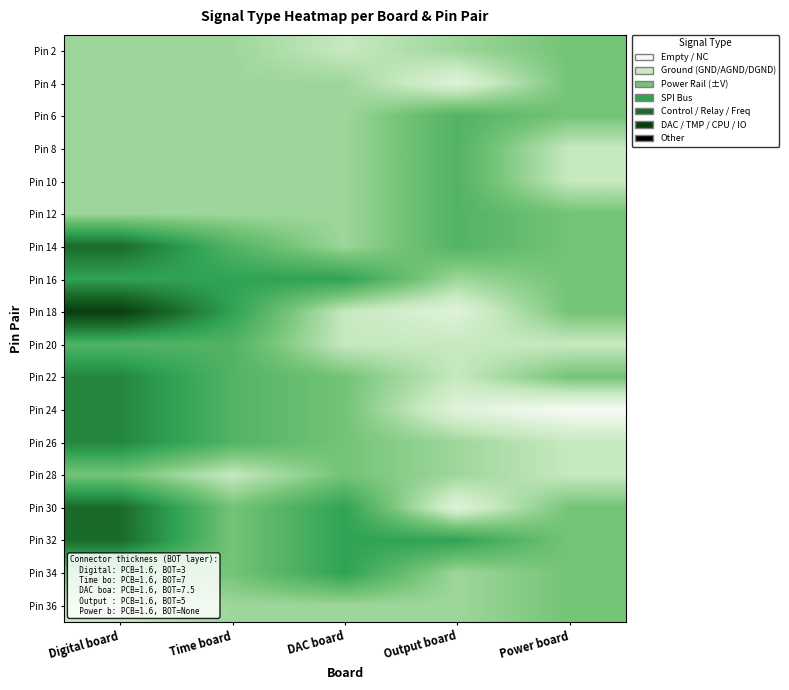

Reading left to right, extract all data points from this chart.

Pin 2: Digital board=1.5	Time board=1.5	DAC board=1.0	Output board=1.5	Power board=2.0
Pin 4: Digital board=1.5	Time board=1.5	DAC board=1.5	Output board=0.5	Power board=2.0
Pin 6: Digital board=1.5	Time board=1.5	DAC board=1.5	Output board=2.5	Power board=2.0
Pin 8: Digital board=1.5	Time board=1.5	DAC board=1.5	Output board=2.5	Power board=1.0
Pin 10: Digital board=1.5	Time board=1.5	DAC board=1.5	Output board=2.5	Power board=1.0
Pin 12: Digital board=1.5	Time board=1.5	DAC board=1.5	Output board=2.5	Power board=2.0
Pin 14: Digital board=4.0	Time board=2.5	DAC board=1.5	Output board=2.5	Power board=2.0
Pin 16: Digital board=3.0	Time board=3.0	DAC board=3.0	Output board=1.5	Power board=2.0
Pin 18: Digital board=5.0	Time board=3.0	DAC board=1.0	Output board=0.5	Power board=2.0
Pin 20: Digital board=2.5	Time board=2.5	DAC board=1.0	Output board=1.0	Power board=1.0
Pin 22: Digital board=3.5	Time board=2.5	DAC board=2.0	Output board=1.0	Power board=2.0
Pin 24: Digital board=3.5	Time board=2.5	DAC board=2.0	Output board=0.5	Power board=0.0
Pin 26: Digital board=3.5	Time board=2.5	DAC board=2.0	Output board=1.5	Power board=1.0
Pin 28: Digital board=2.0	Time board=1.0	DAC board=2.0	Output board=1.5	Power board=1.0
Pin 30: Digital board=4.0	Time board=2.0	DAC board=3.0	Output board=0.5	Power board=2.0
Pin 32: Digital board=4.0	Time board=2.0	DAC board=3.0	Output board=3.0	Power board=2.0
Pin 34: Digital board=2.0	Time board=2.0	DAC board=3.0	Output board=1.5	Power board=2.0
Pin 36: Digital board=1.0	Time board=1.5	DAC board=1.5	Output board=1.5	Power board=2.0